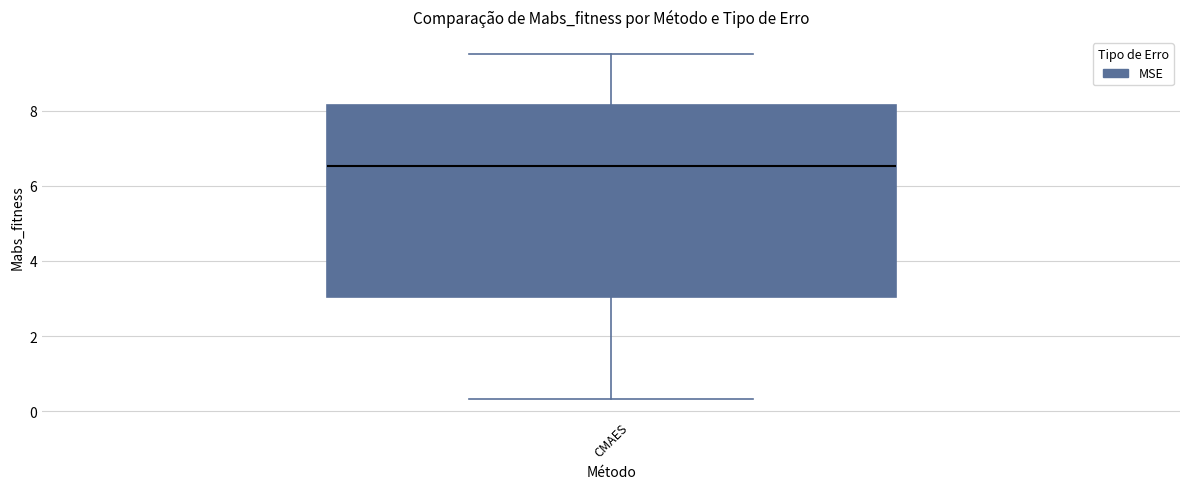

Transcribe this box plot: give where the median line is, the range the box spans, and where the two whiskers end, as read against the y-axis. The values are not printed on the chart, so give them approximately, as read against the axis.

median 6.6, box 3.0 to 8.2, whiskers 0.4 to 9.4